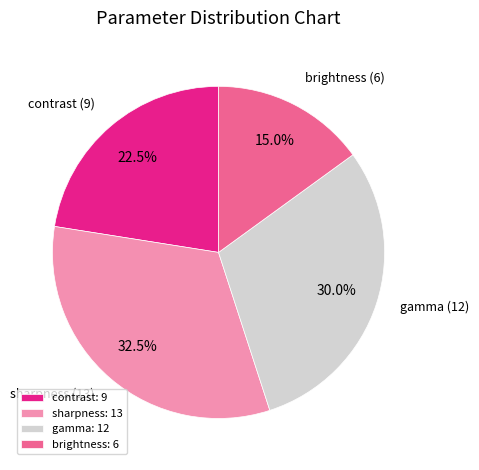

Which slice is the smallest?

brightness: 6